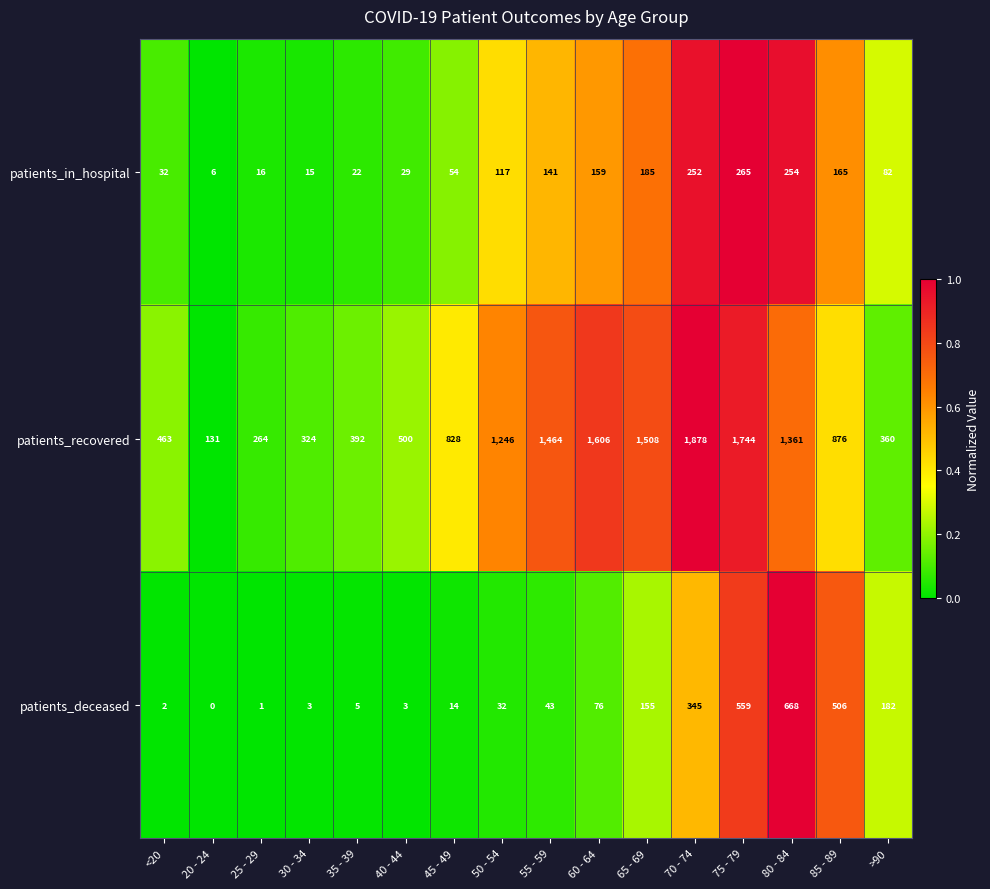

What is the approximate value of patients_recovered at 25 - 29, to the nearest 100?

300